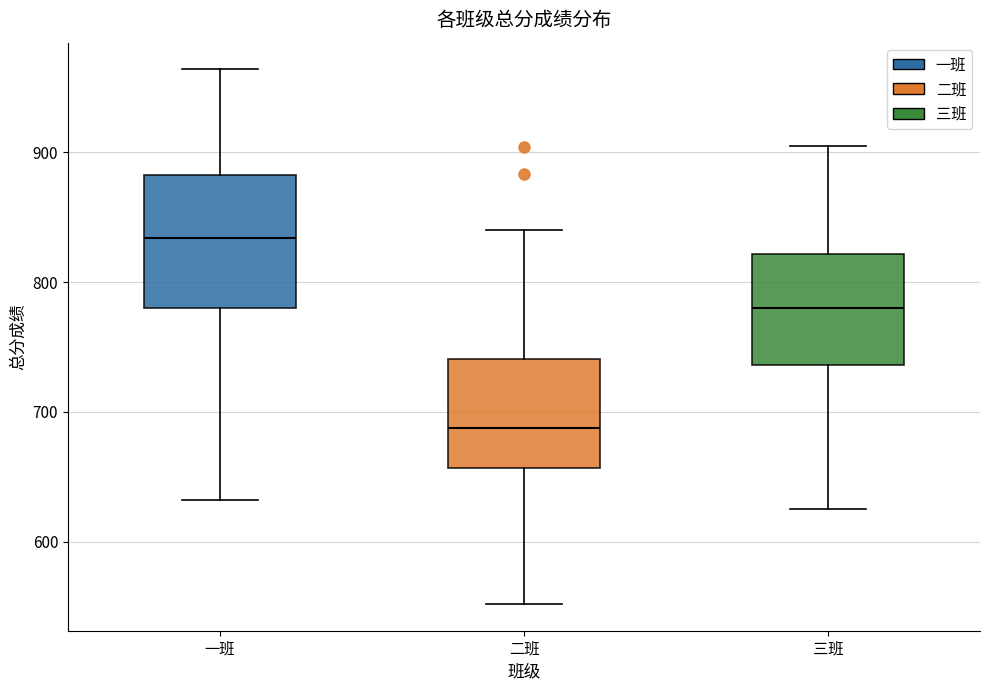

Which box's median line is the highest?

一班